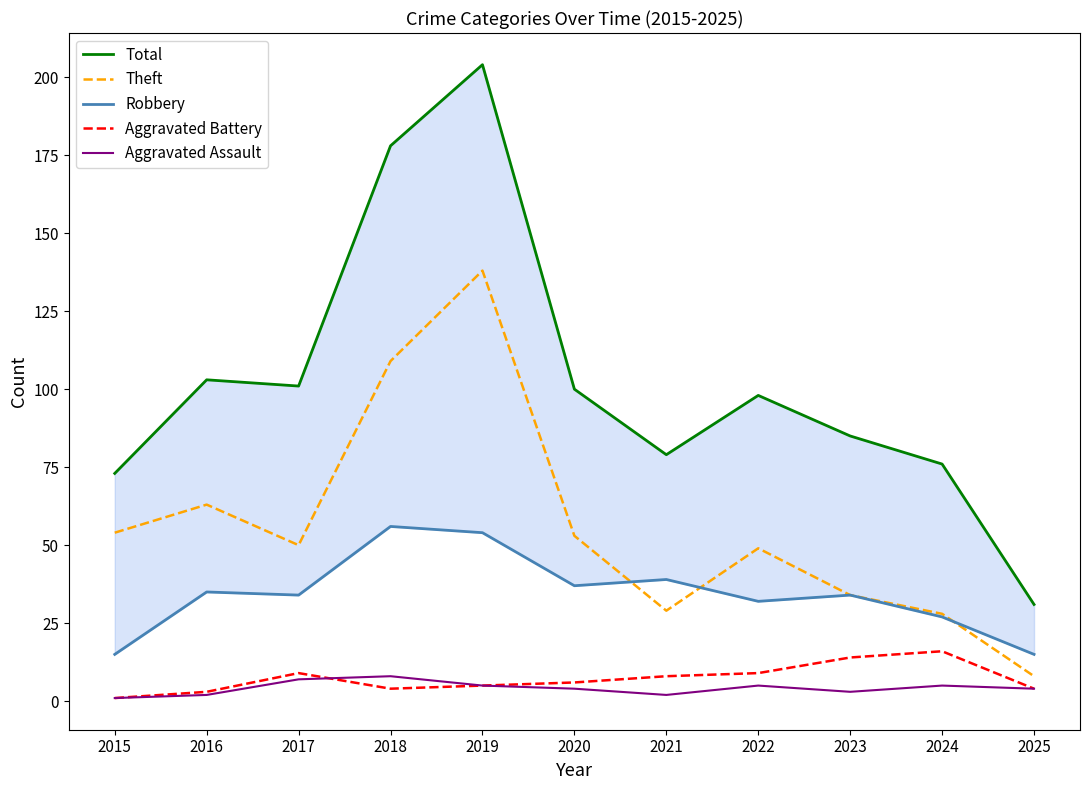

True or false: Theft has a value of 26 at 2020.

False